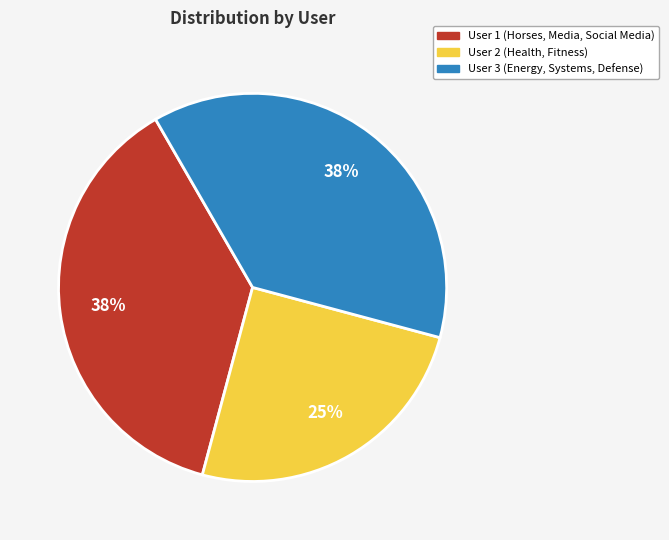

Is there any slice that represents more than half of the pie?

No